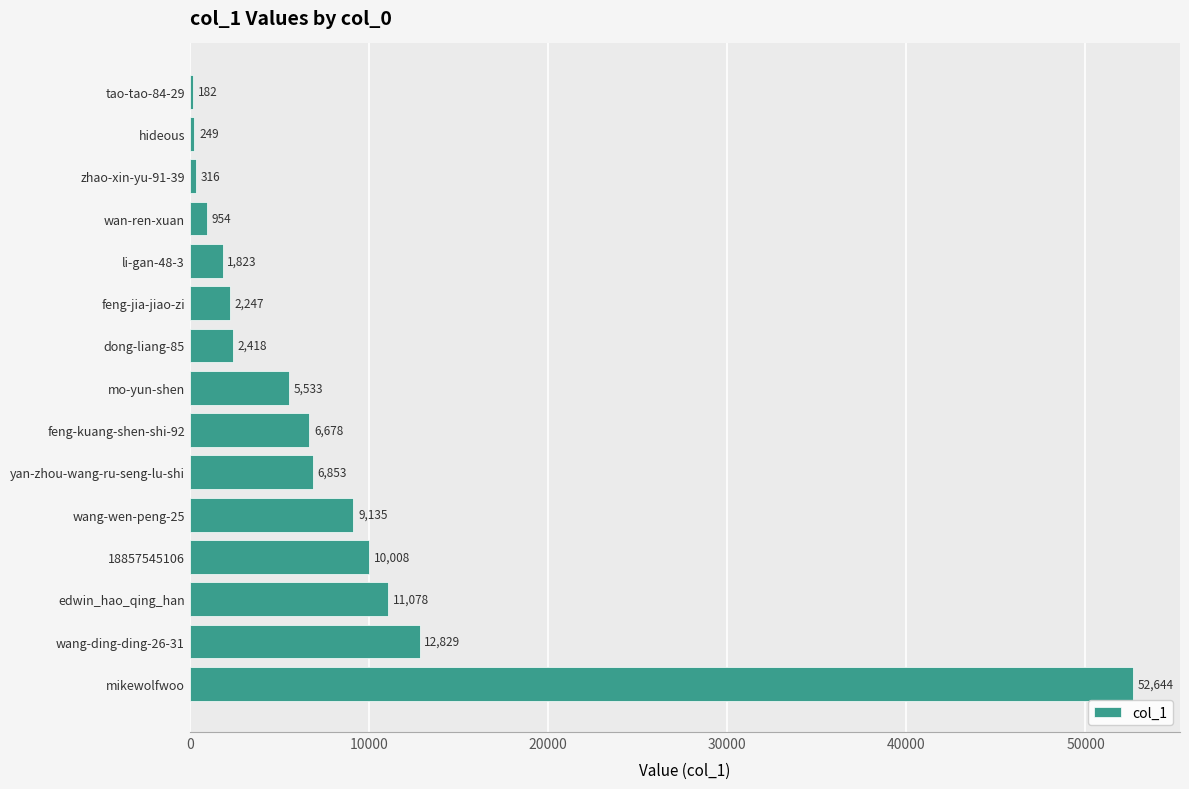

What is the change in value from 18857545106 to wan-ren-xuan?

-9054